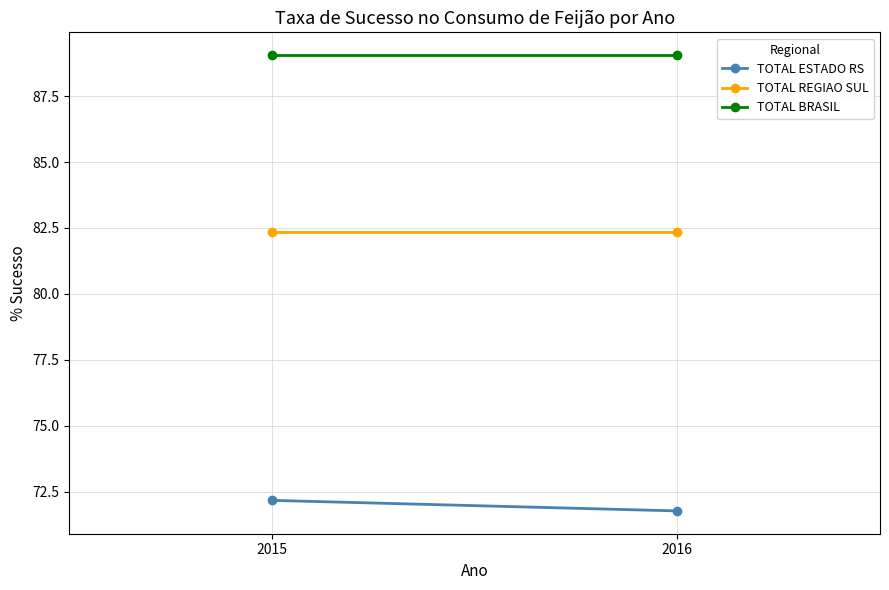

Rank the series by their maximum value, from lowest to highest.

TOTAL ESTADO RS, TOTAL REGIAO SUL, TOTAL BRASIL